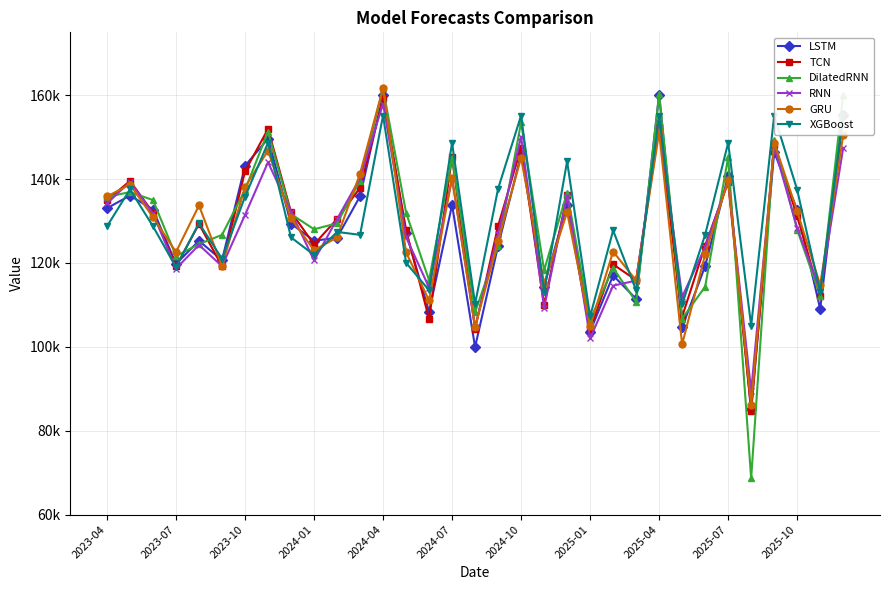

Rank the series at 11 from lowest to highest value.

XGBoost, LSTM, TCN, DilatedRNN, RNN, GRU